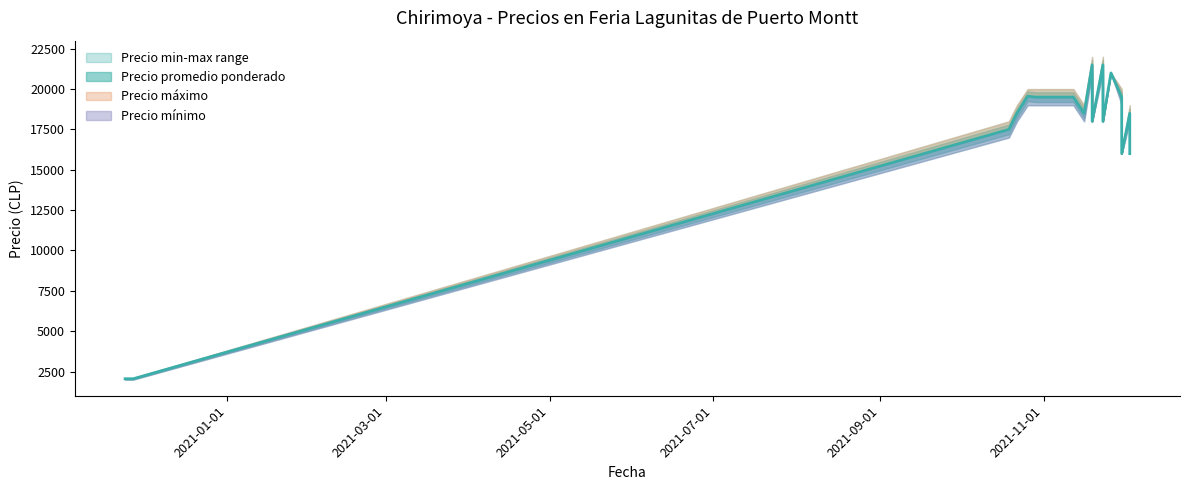

Which series has the largest range (max minus min)?

Precio maximo